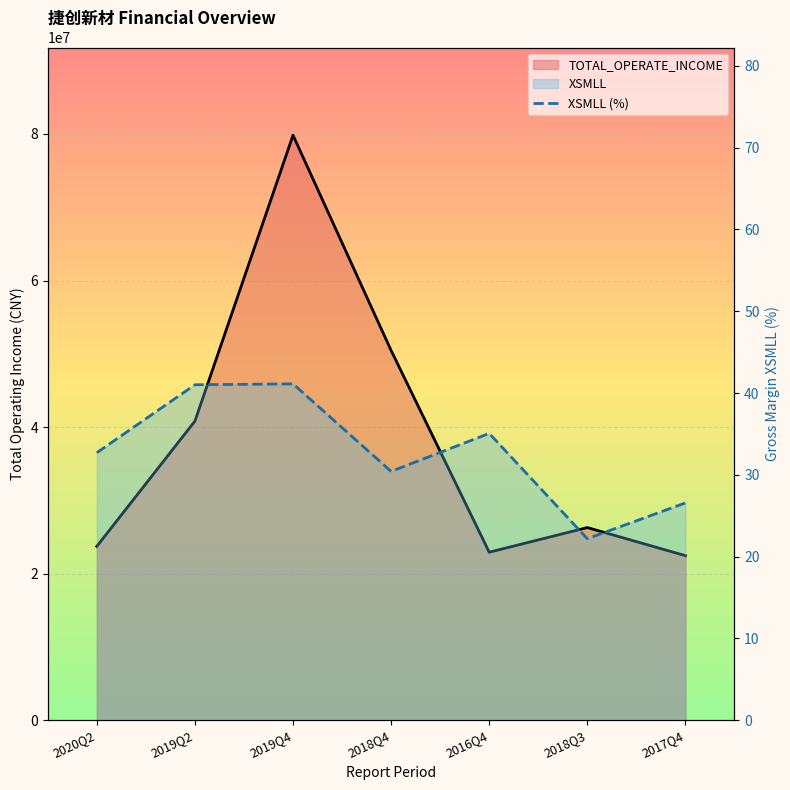

What is the label of the 5th point from the left?

2016Q4